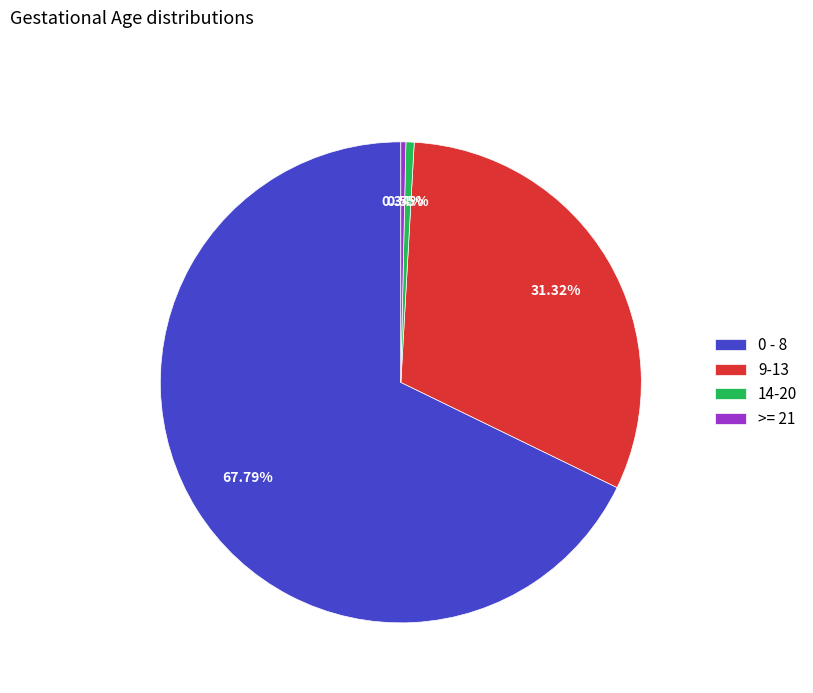

To the nearest percent, what is the average slice percentage?

25%